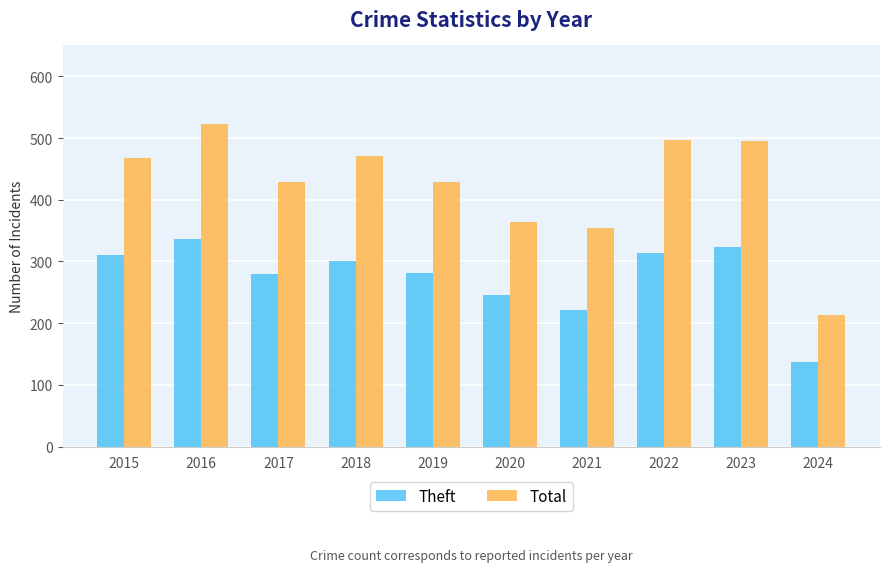

How many series are shown in this chart?

2